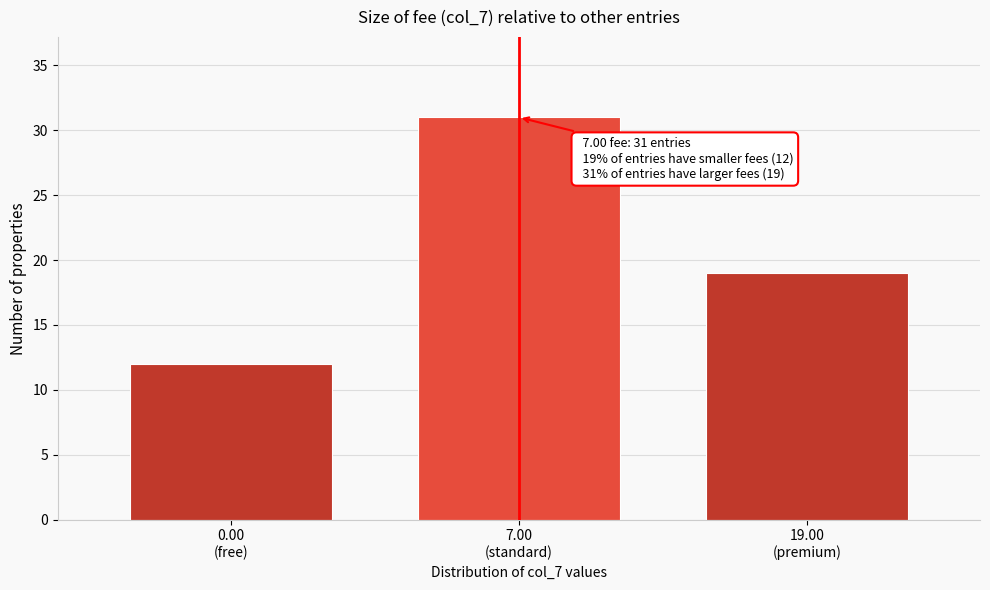

Reading right to left, list all the values displayed in this chart.

19	31	12